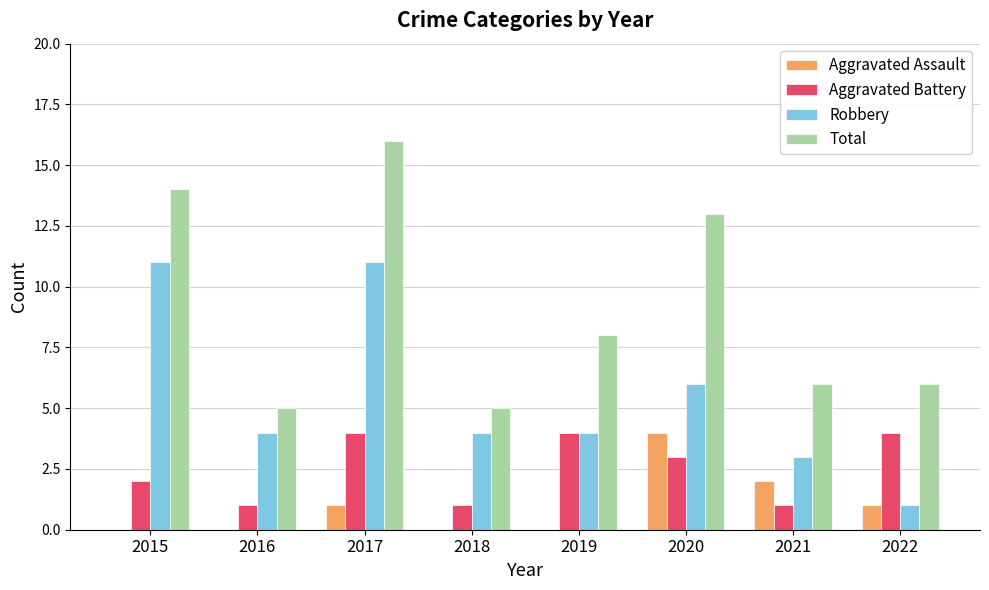

Which series has the largest total across all categories?

Total